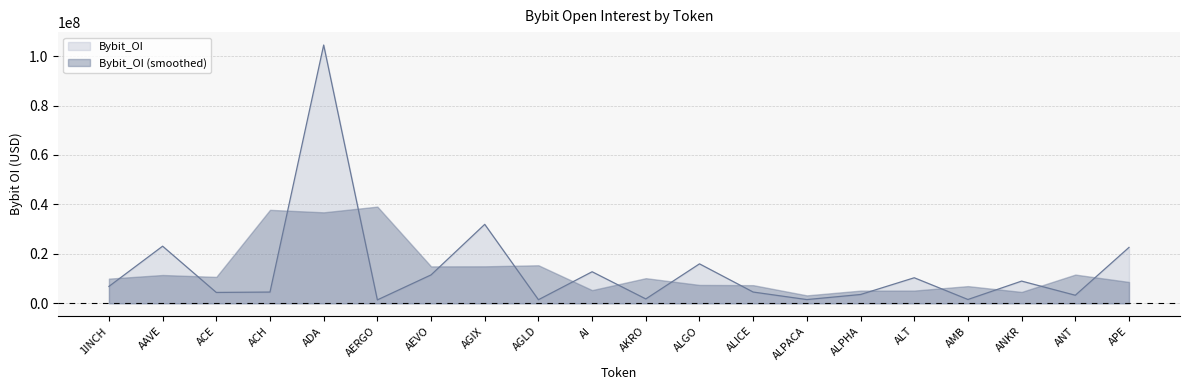

How many categories are shown in the chart?

20